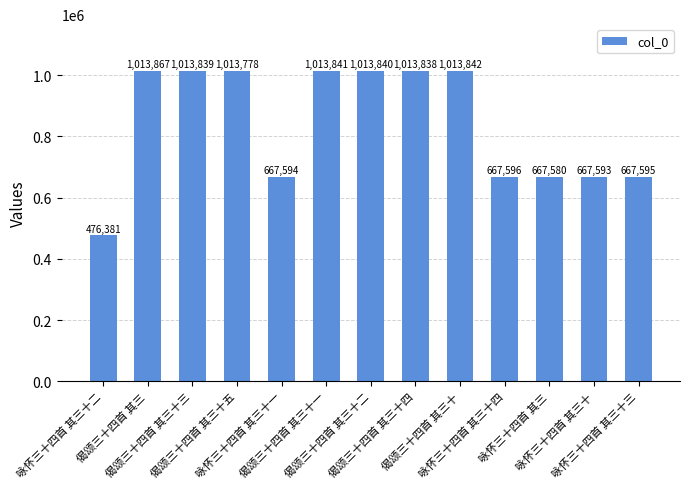

The value at 偈颂三十四首 其三十一 is 1013841. True or false?

True